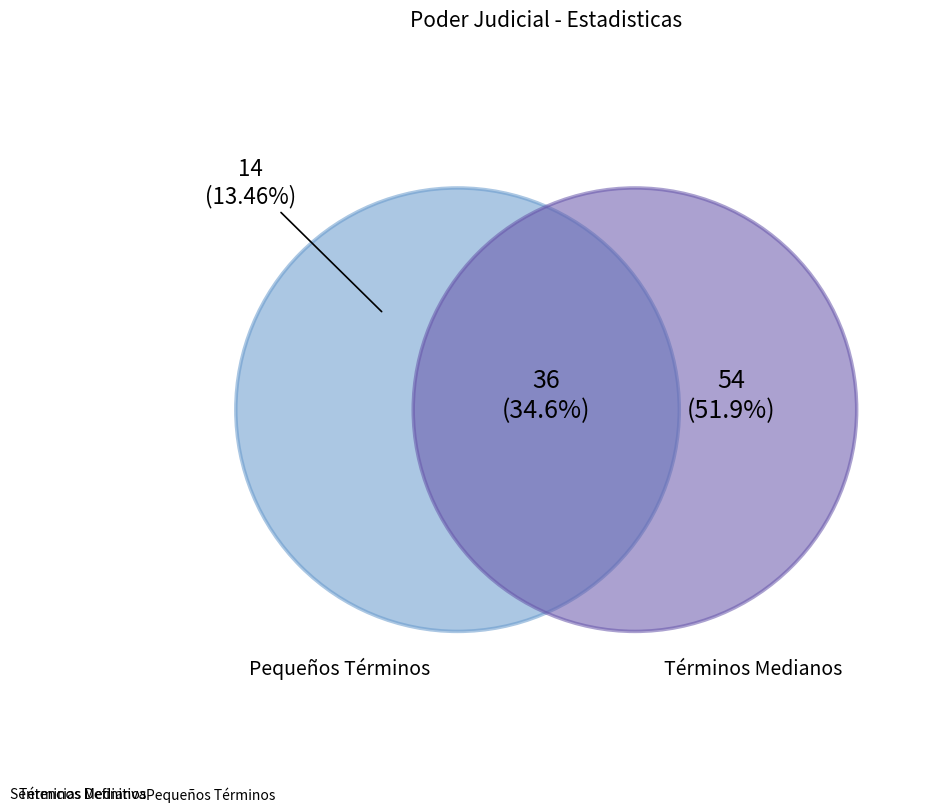

True or false: Pequeños Términos accounts for 13% of the total.

True